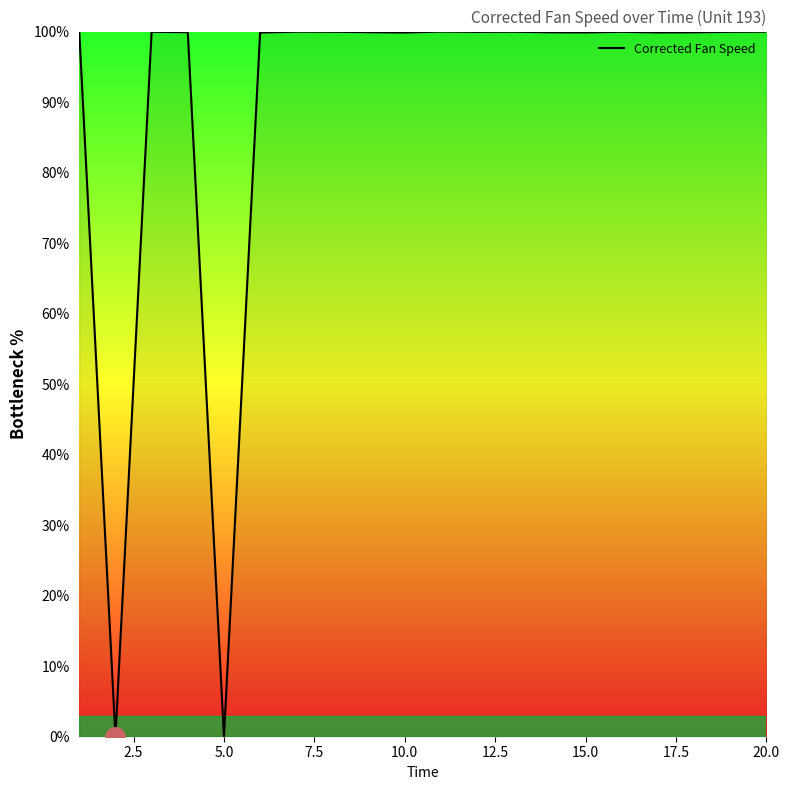

What is the greatest value displayed?

100.0